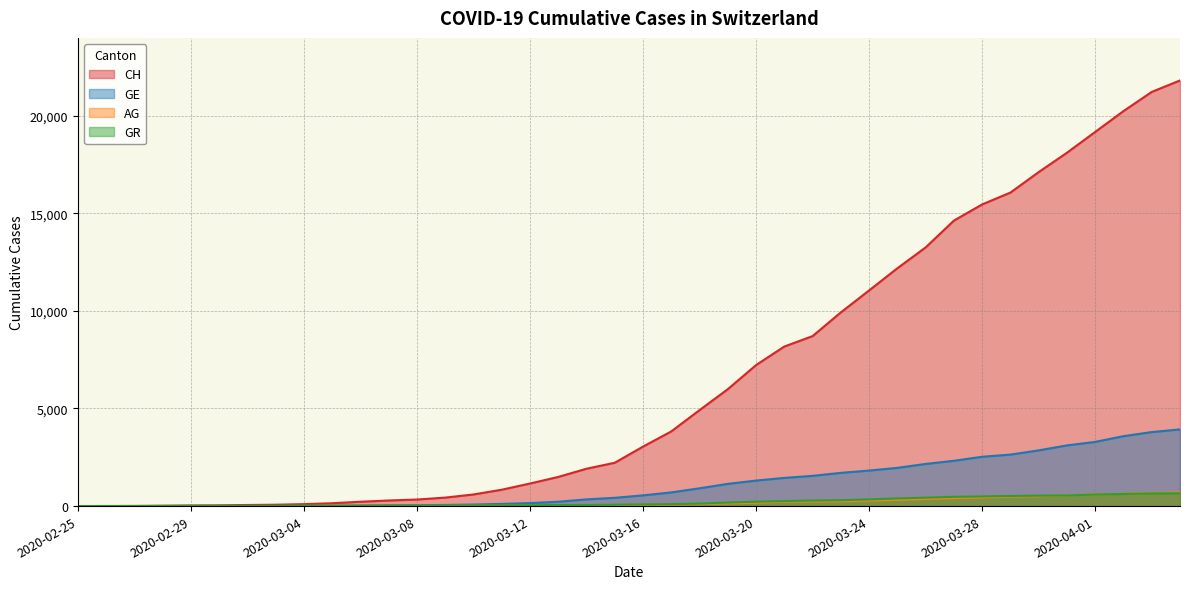

What position from the right is 2020-03-29?

7